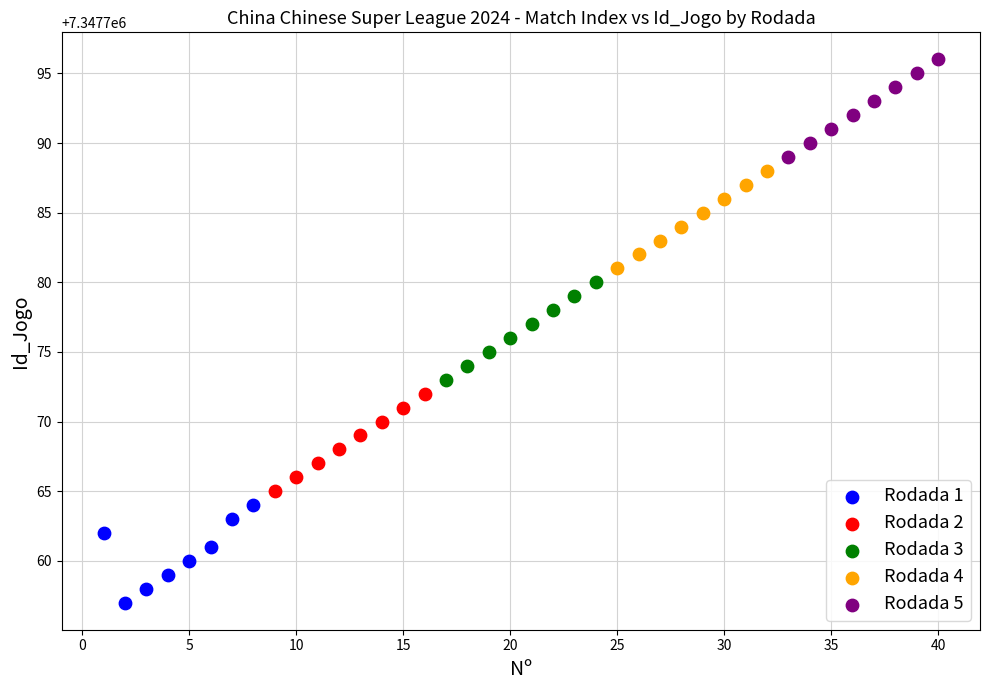

Which series reaches the maximum Y coordinate?

Rodada 5